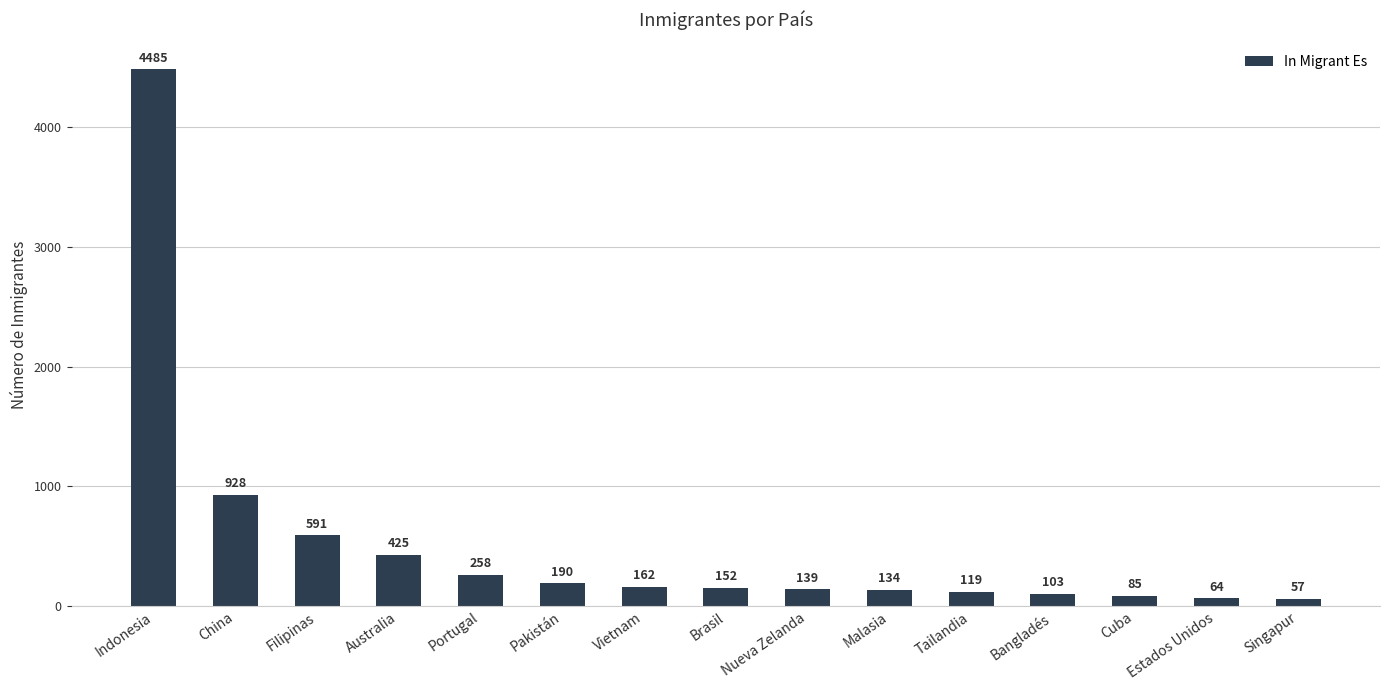

What is the minimum value shown in the chart?

57